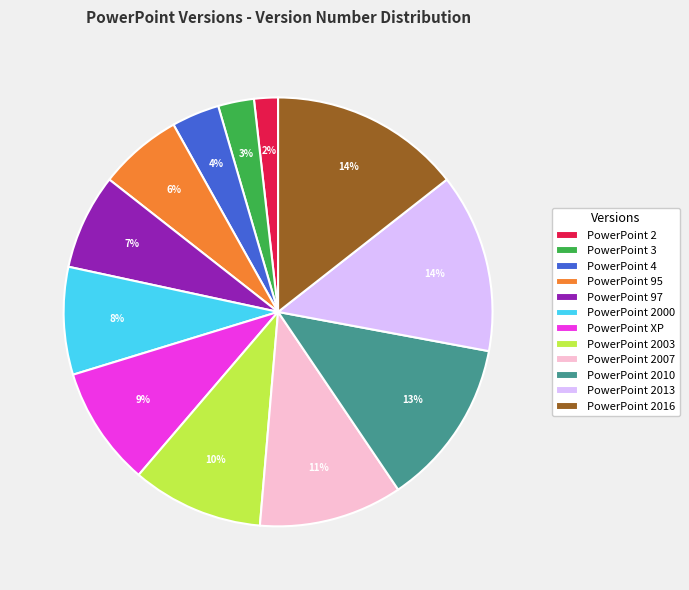

To the nearest percent, what percentage of the pie is PowerPoint 2007?

11%